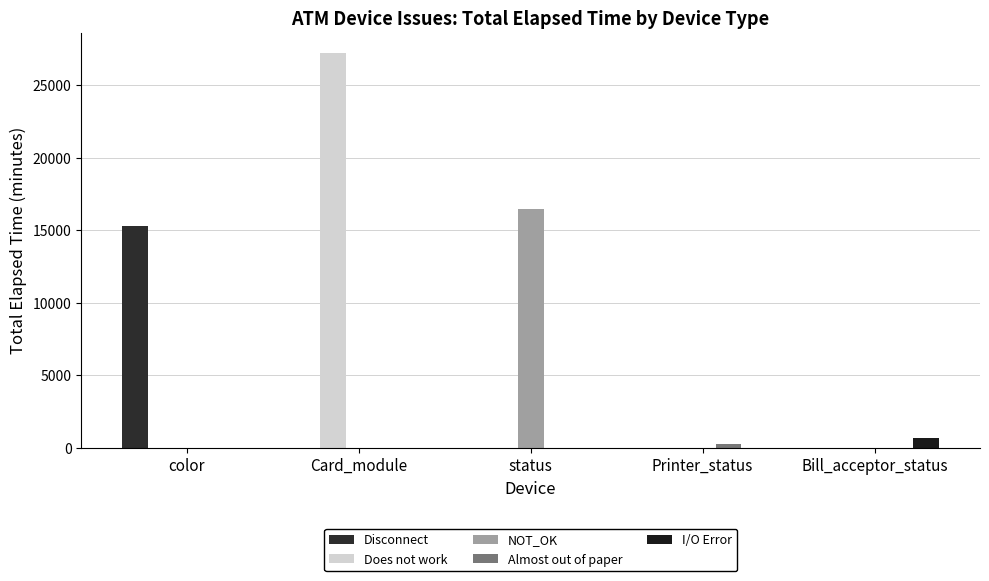

How many groups of bars are there?

5